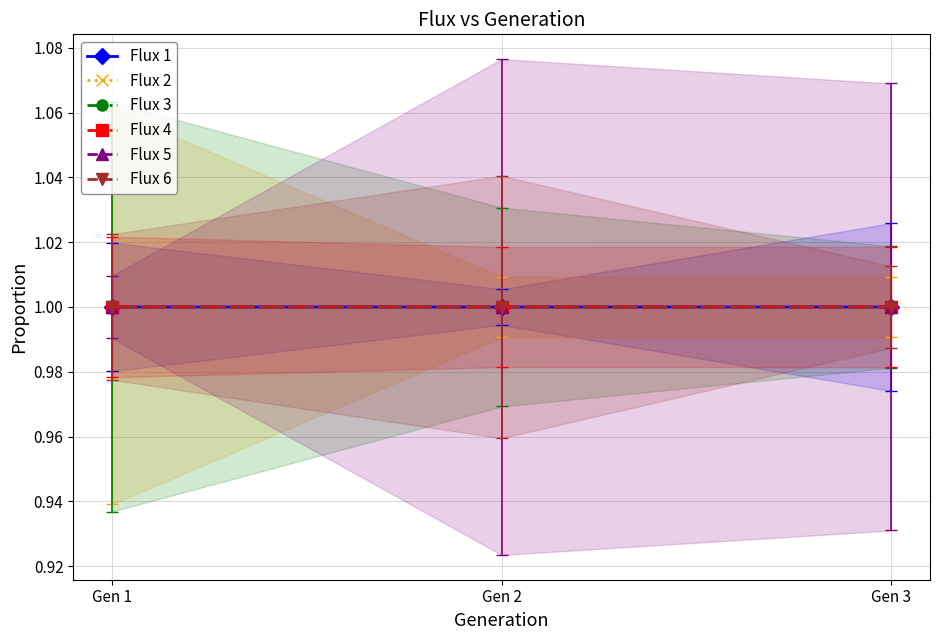

What is the sum of all Flux 6 values?

3.0